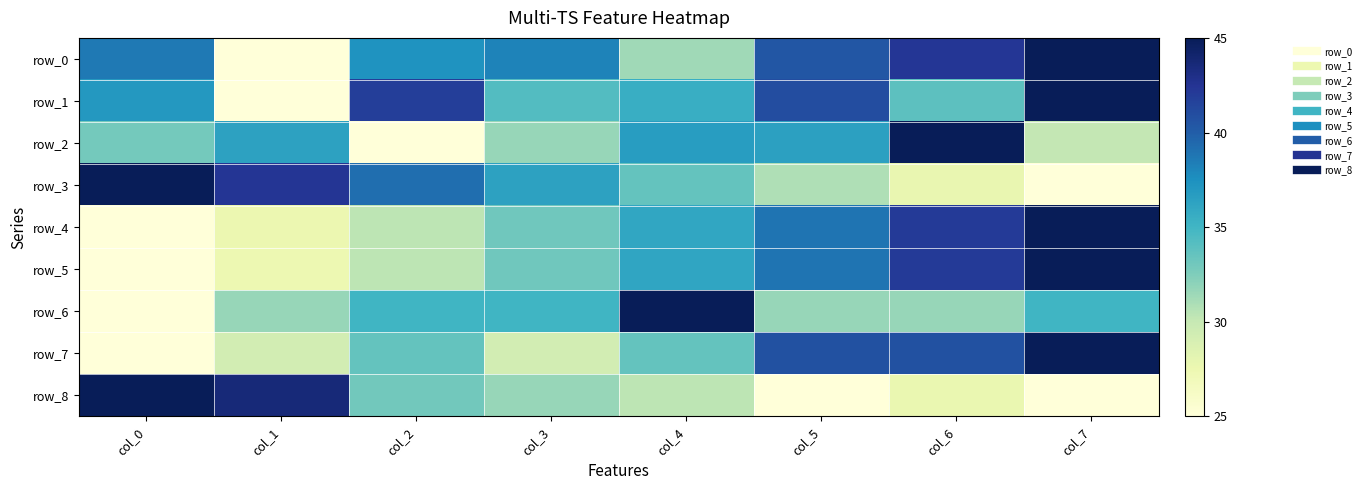

What is the difference between the highest and lowest values at col_6?

17.3